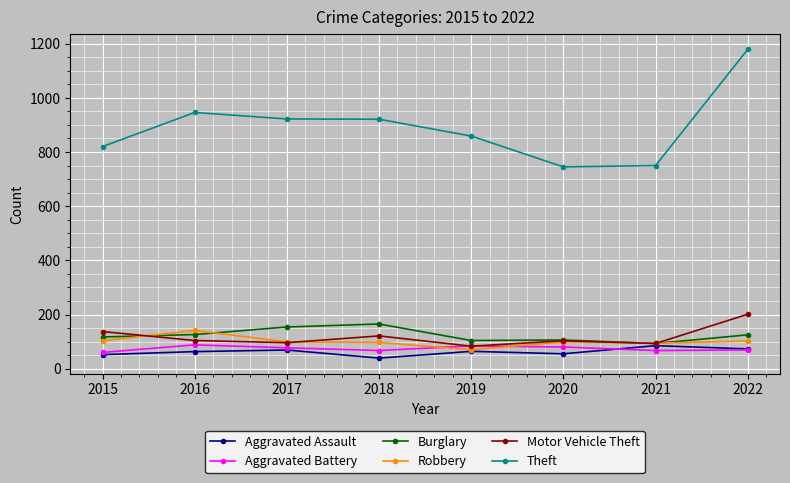

What is the difference between the maximum and minimum values in the Motor Vehicle Theft series?

118